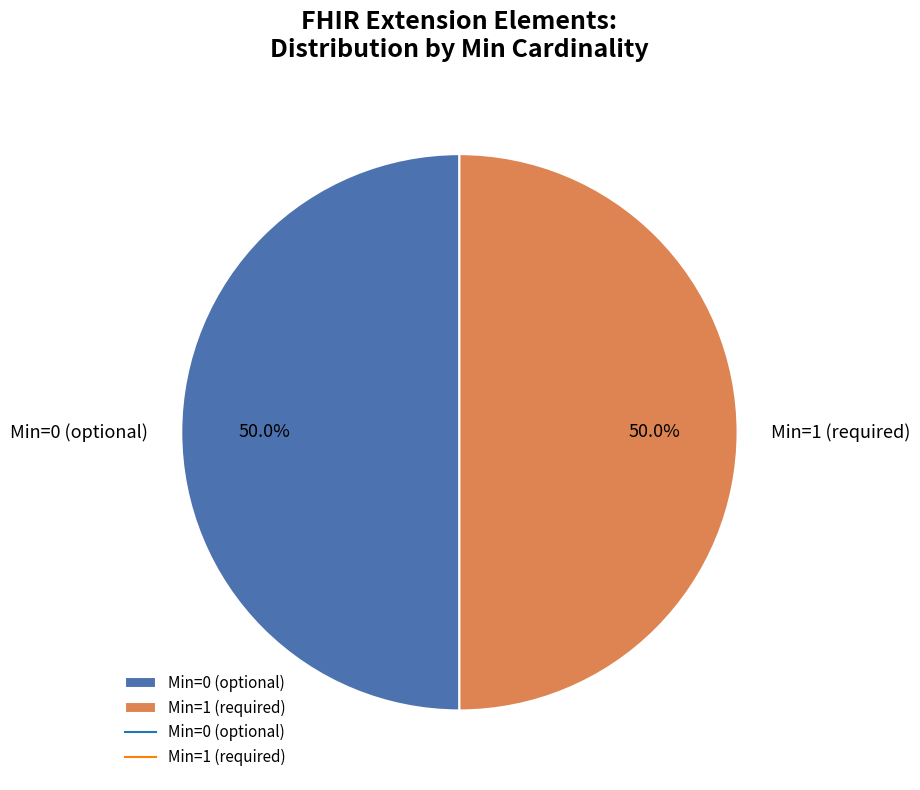

Is the sum of Min=1 (required) and Min=0 (optional) greater than half?

Yes